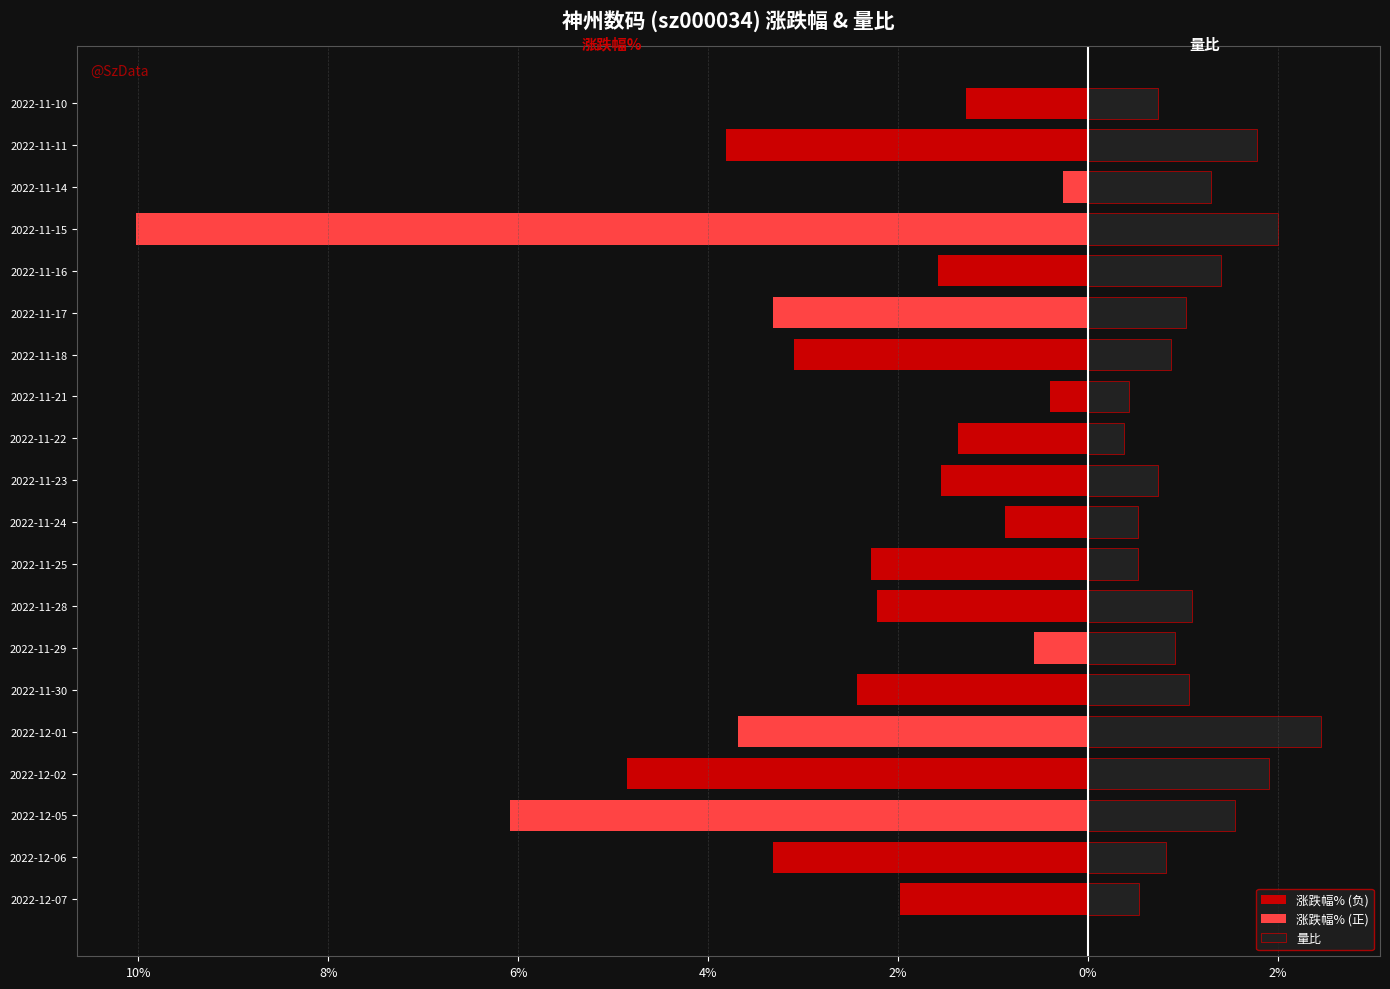

What is the value of the 量比 bar at the 17th from the left?

2.0